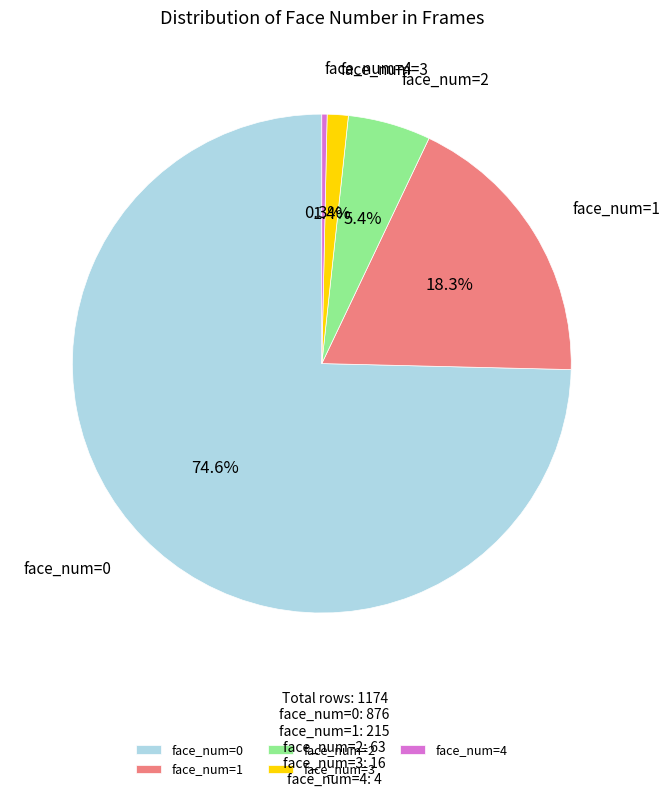

Rank the categories by value from lowest to highest.

face_num=4, face_num=3, face_num=2, face_num=1, face_num=0